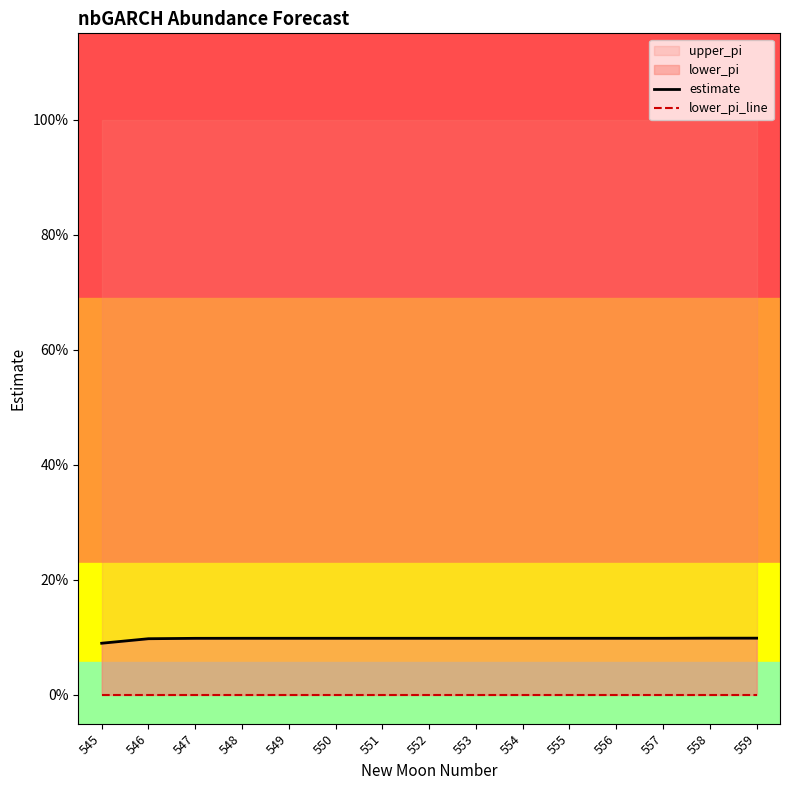

Rank the categories by estimate value from highest to lowest.

559, 558, 556, 557, 555, 554, 553, 552, 551, 550, 549, 548, 547, 546, 545